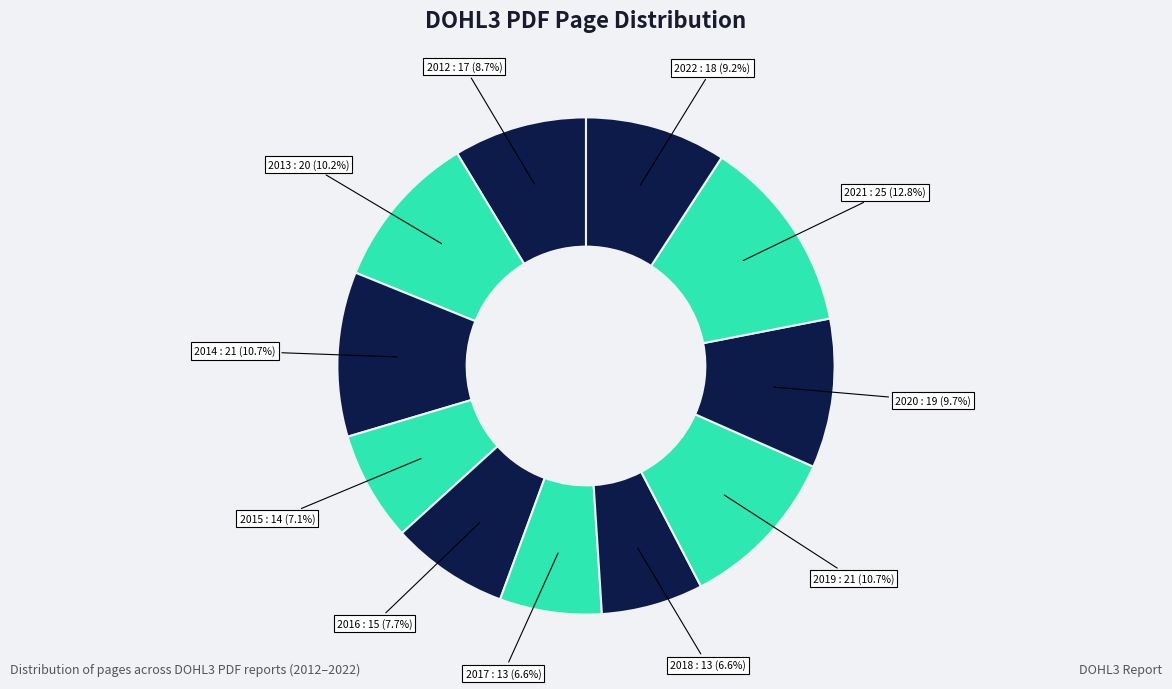

Is there a majority slice in this chart?

No